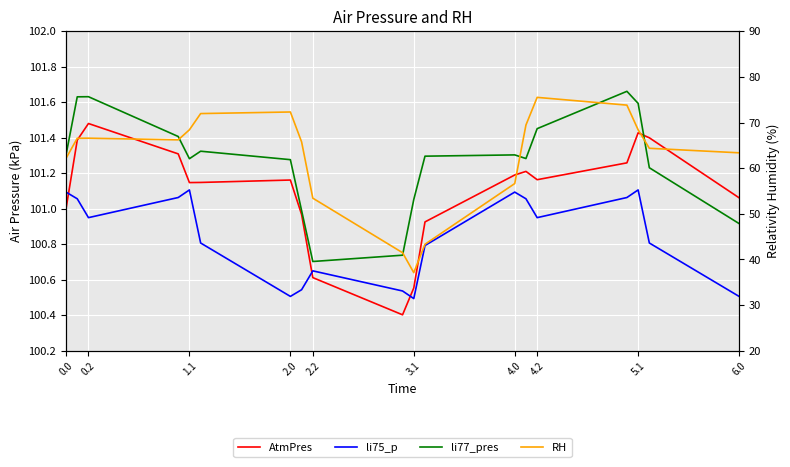

What is the label of the 8th point from the left?

4.2